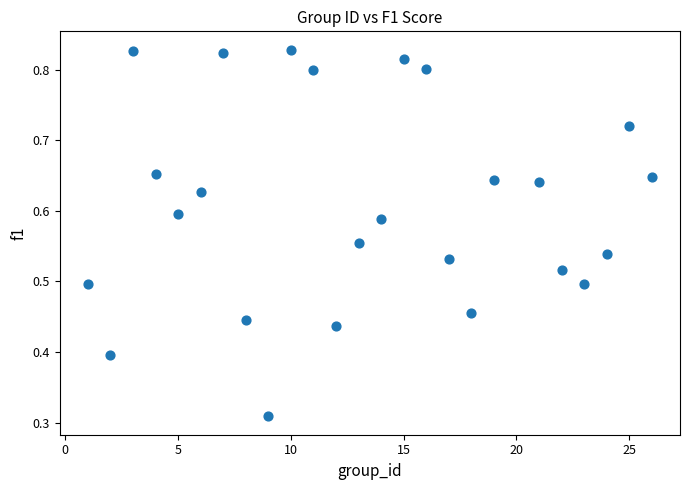

What is the range of X values (max minus min)?

25.0